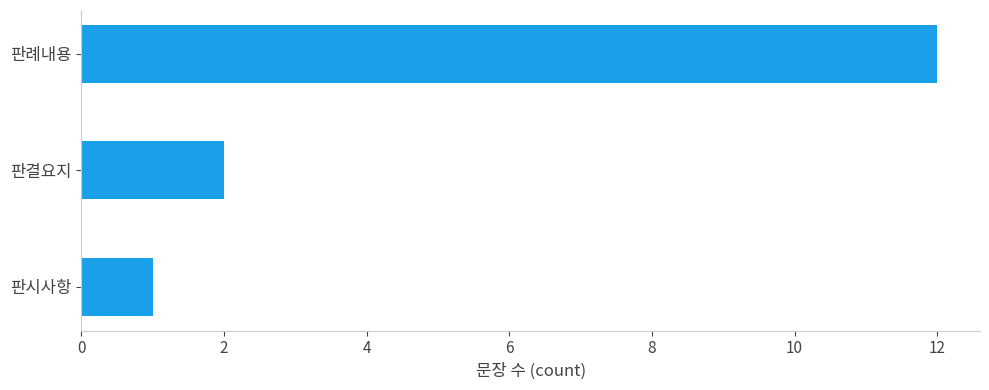

The chart shows a value of 1 at 판결요지. True or false?

False